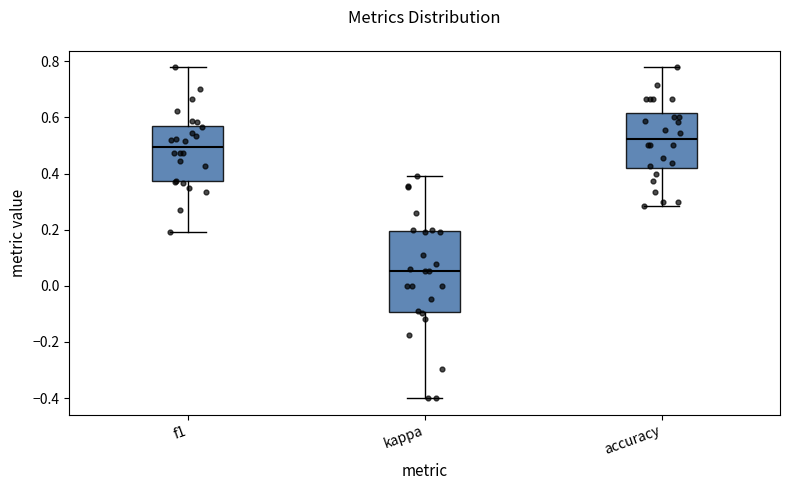

Which box is the tallest, from its lower edge to its upper edge?

kappa